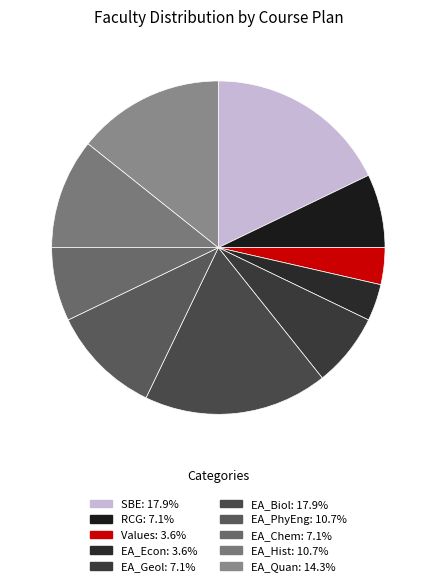

To the nearest percent, what percentage of the pie is EA_Hist?

11%